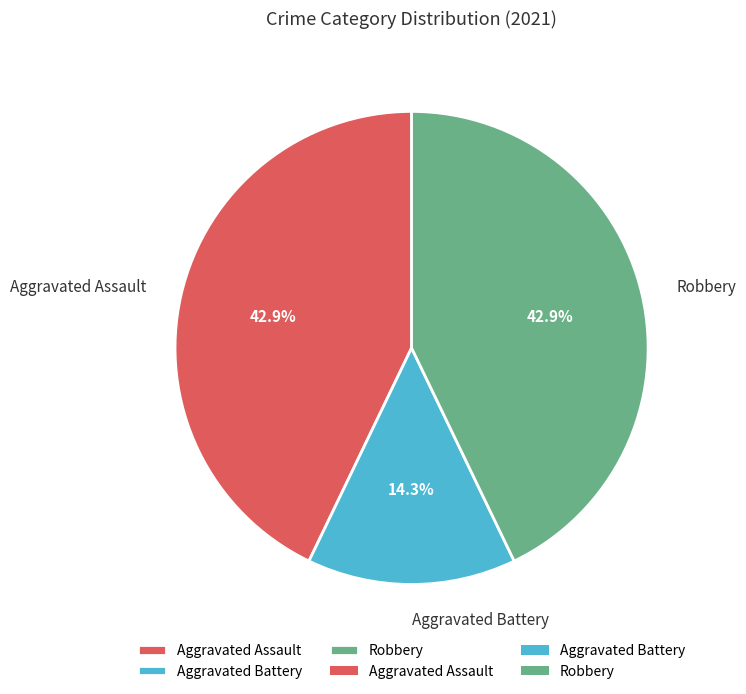

Is the sum of Robbery and Aggravated Assault greater than half?

Yes